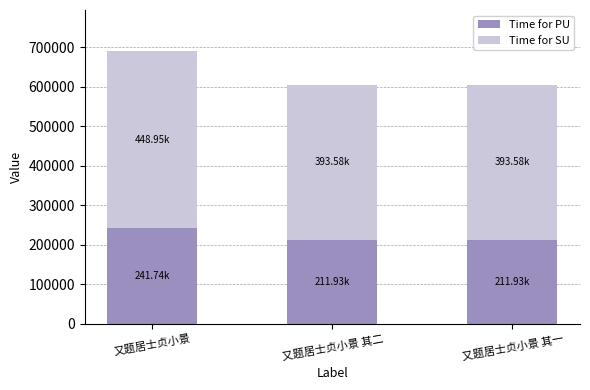

What is the total value across all series at 又题居士贞小景?

690692.0